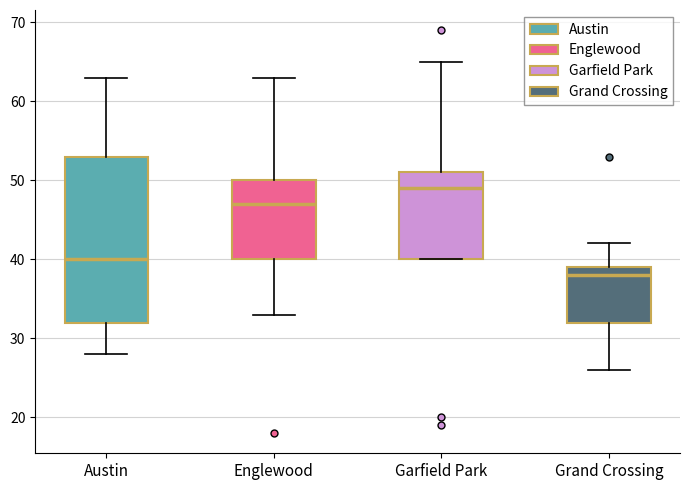

Which box's median line is the highest?

Garfield Park